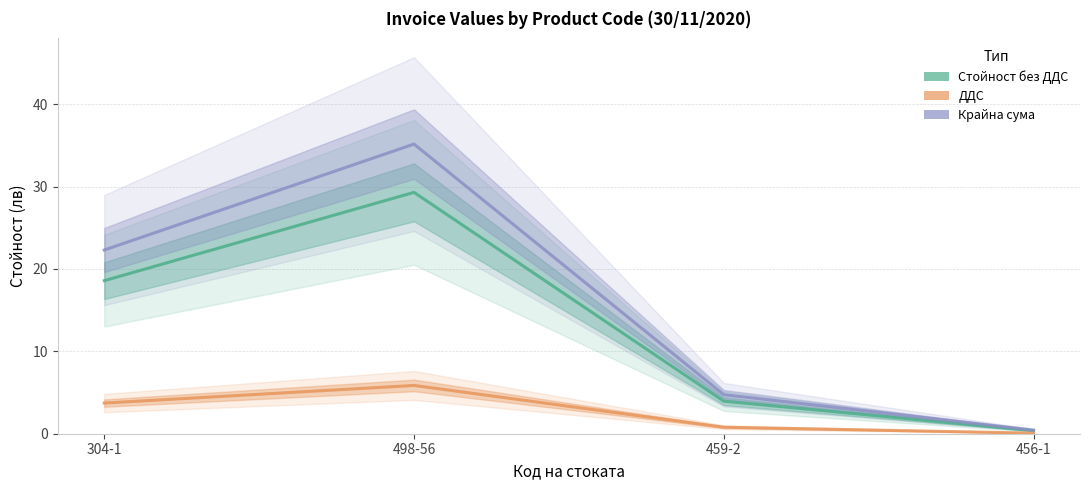

What is the total value across all series at 456-1?

0.9